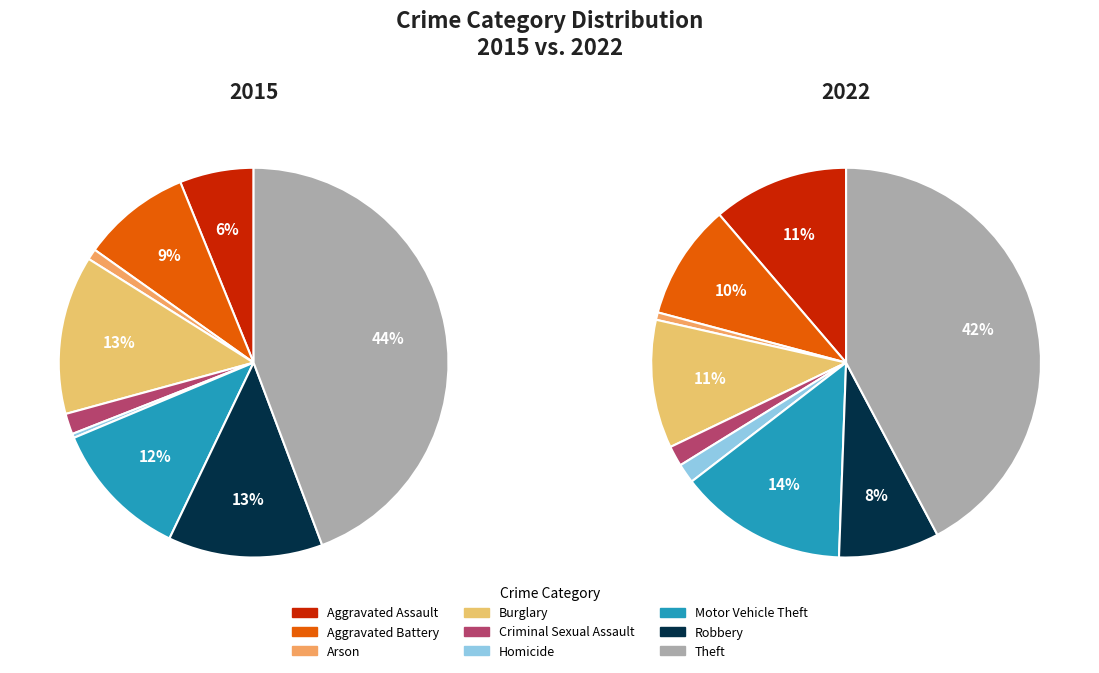

To the nearest percent, what portion does Arson represent?

1%